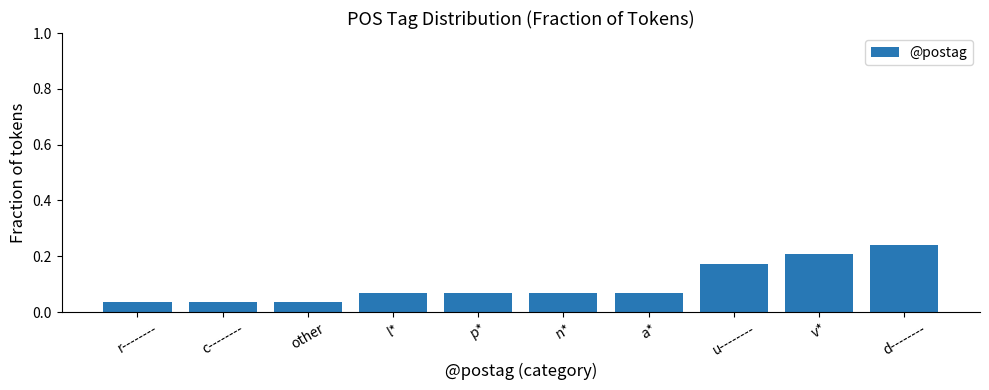

True or false: the data shows 0.2 at d--------.

True